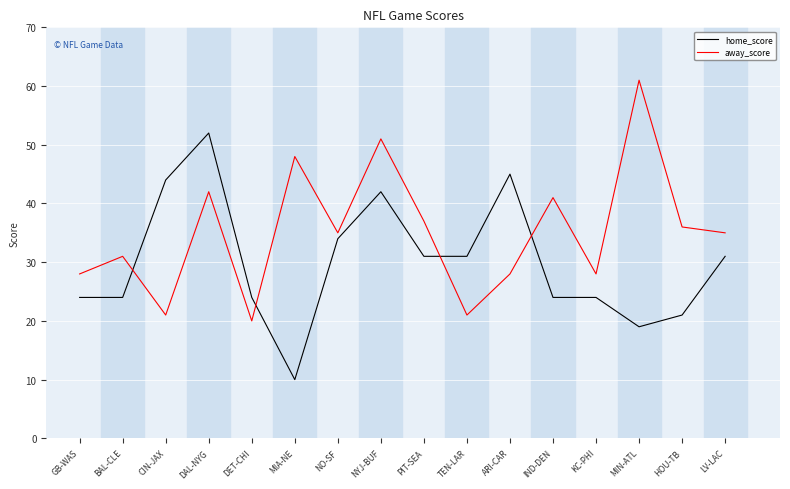

Where is the first local maximum for away_score?

BAL-CLE